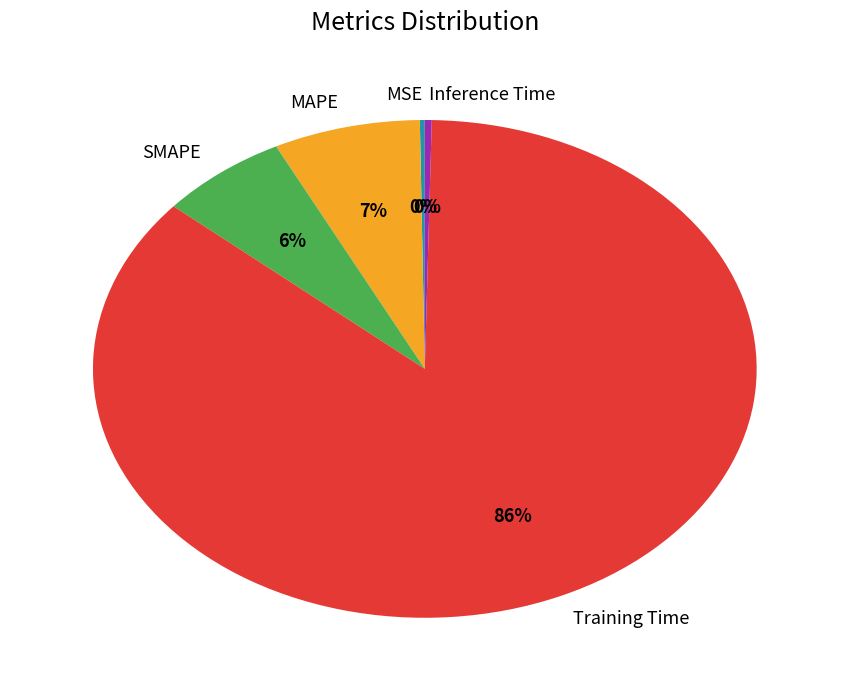

Which slice is the largest?

Training Time